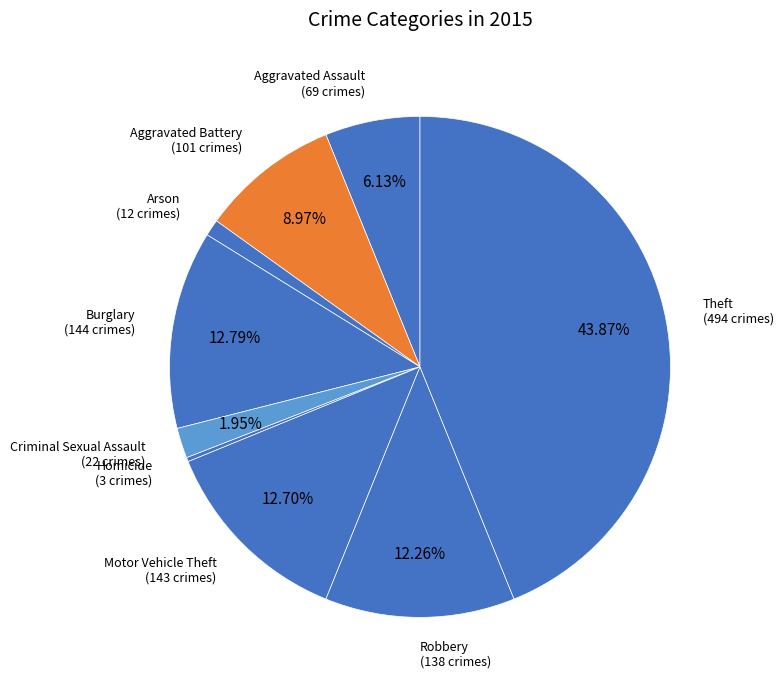

To the nearest percent, what percentage of the pie is Motor Vehicle Theft?

13%